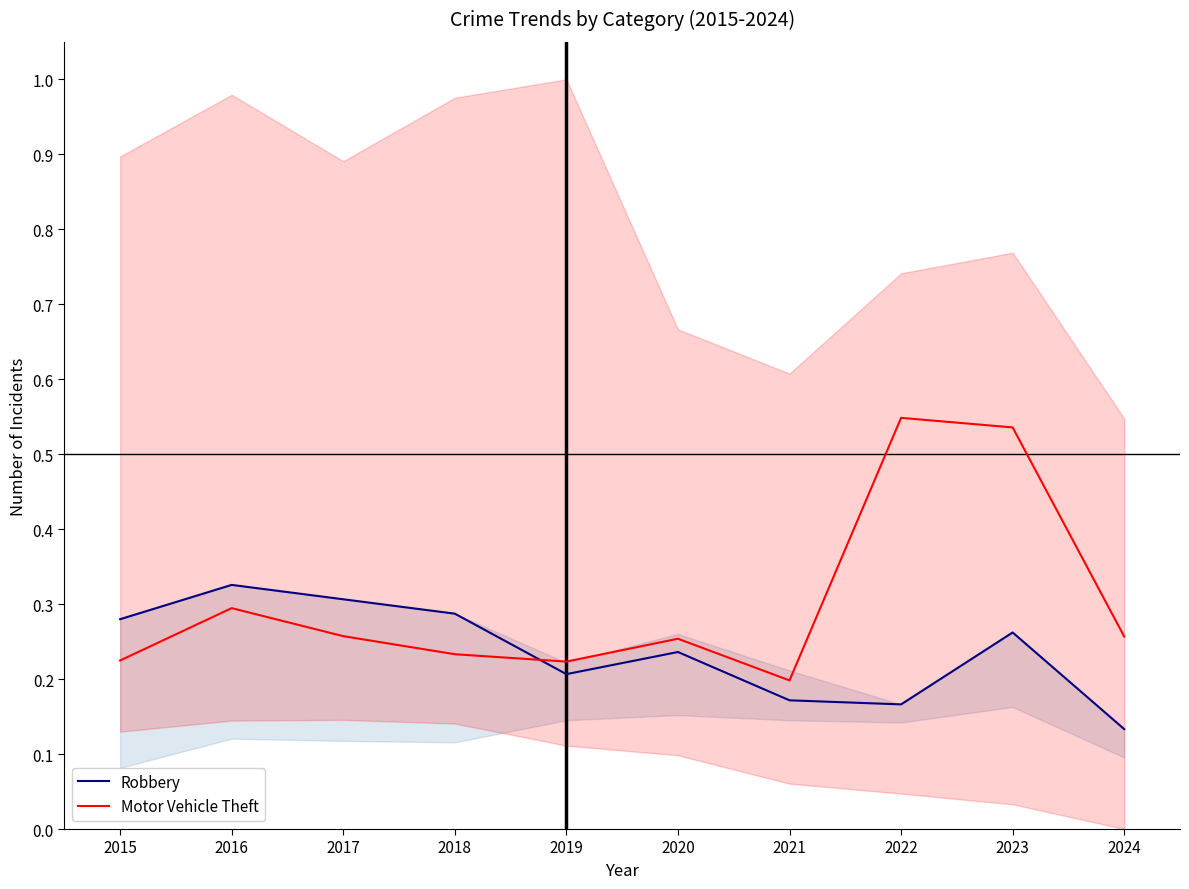

In Robbery, how many points are higher than both neighbors (excluding endpoints)?

3